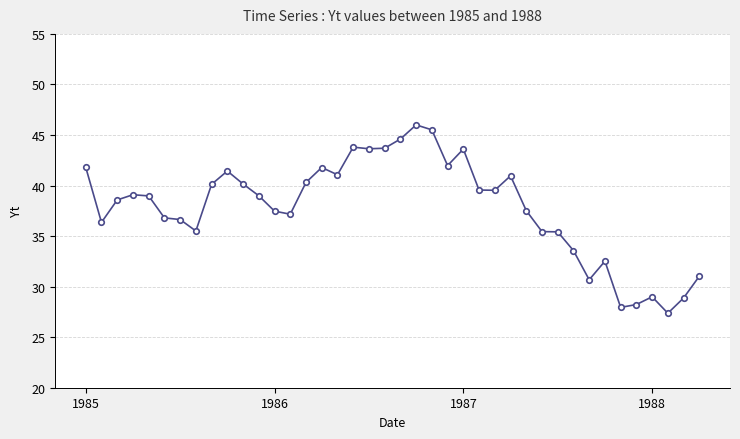

What is the minimum value shown in the chart?

27.4